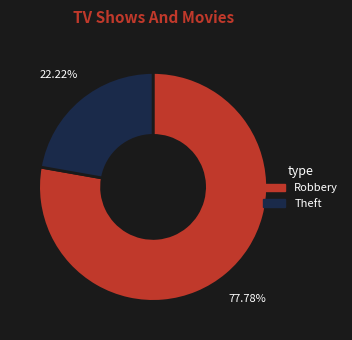

Does any single category account for the majority?

Yes